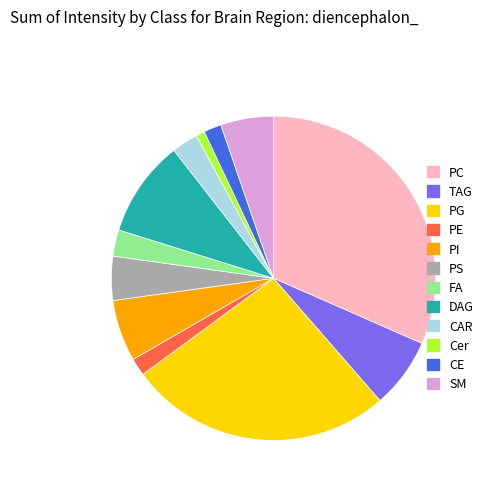

Does any single category account for the majority?

No